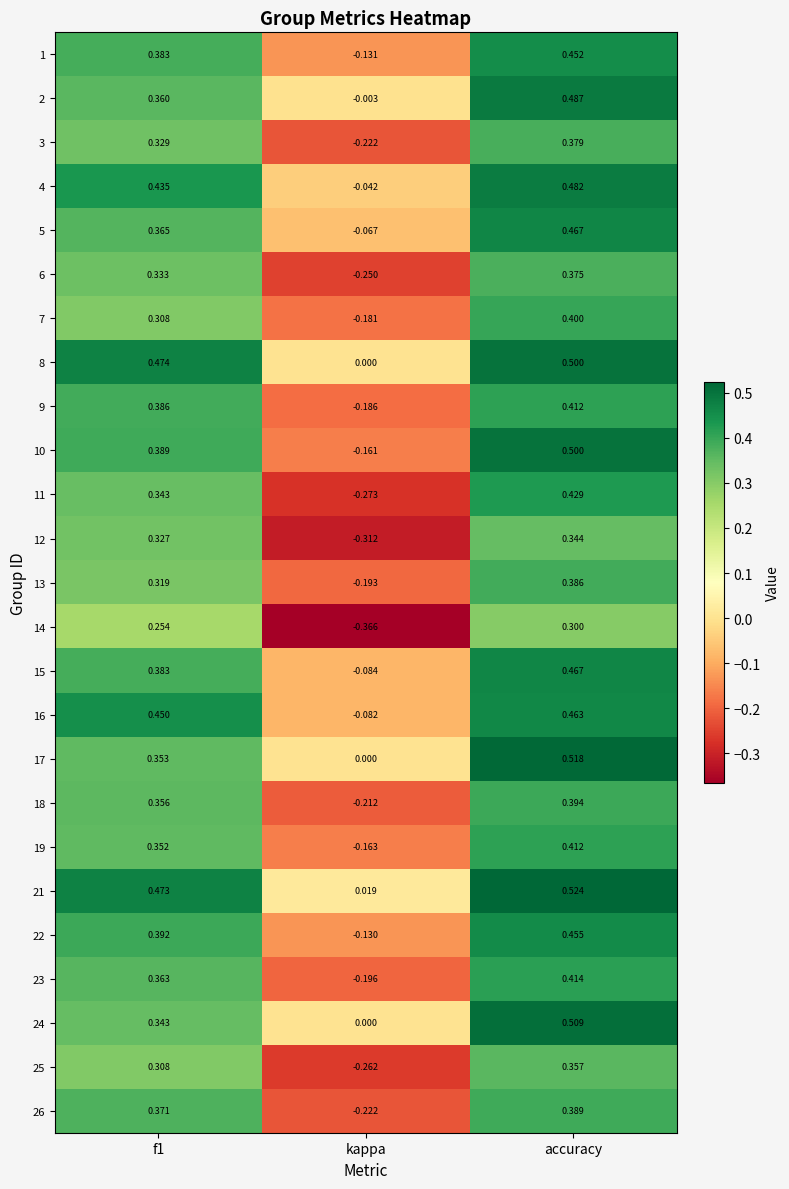

At how many categories does at least one series exceed 0?

3